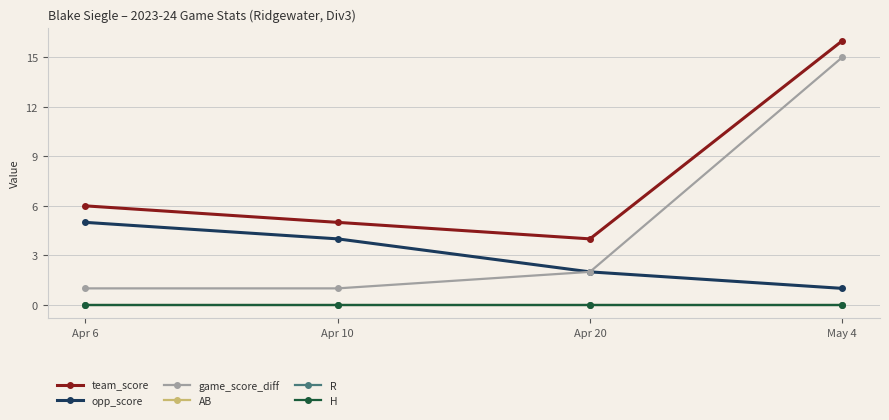

Is this an area chart (filled region under the line)?

No